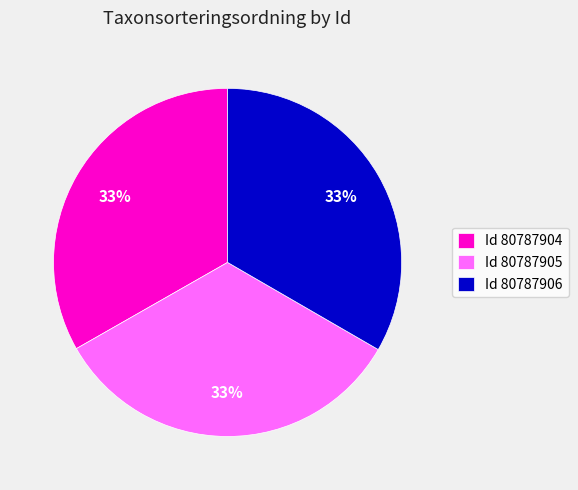

Count the number of slices in the pie.

3